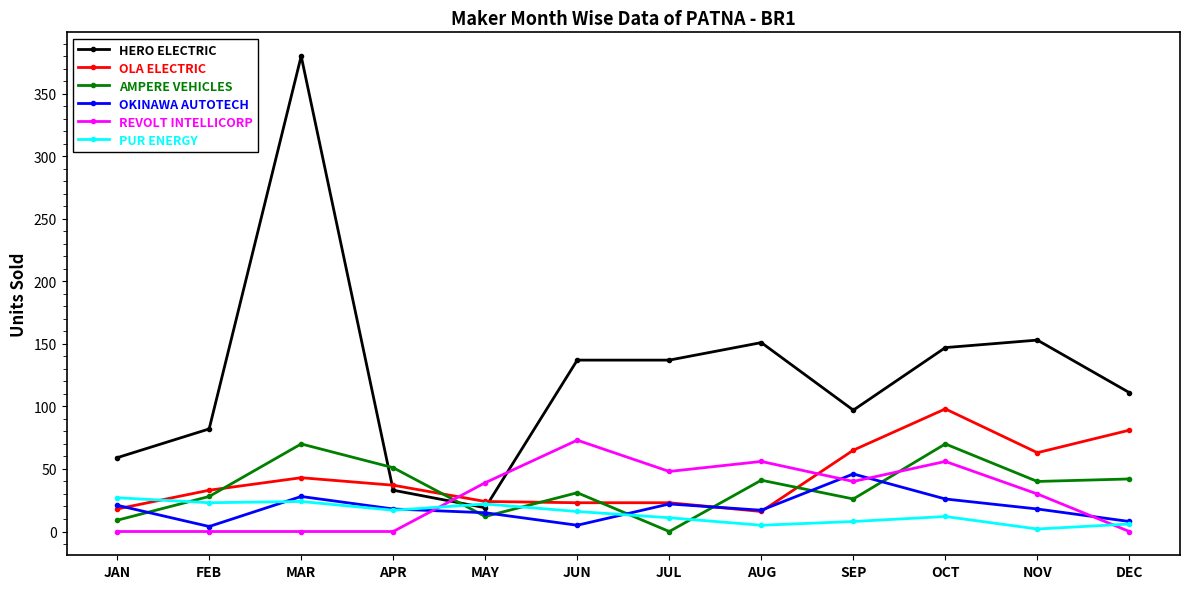

Between JAN and DEC, which series saw the biggest shift?

OLA ELECTRIC